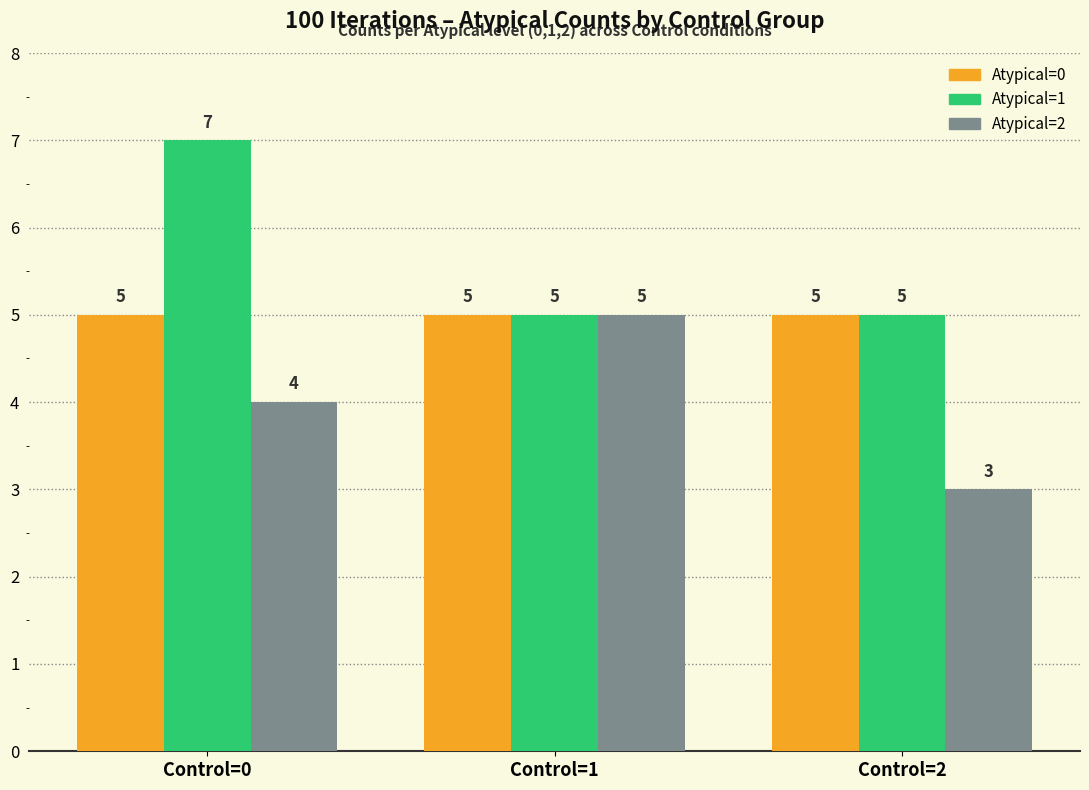

At Control=0, list the series in order from smallest to largest.

Atypical=2, Atypical=0, Atypical=1